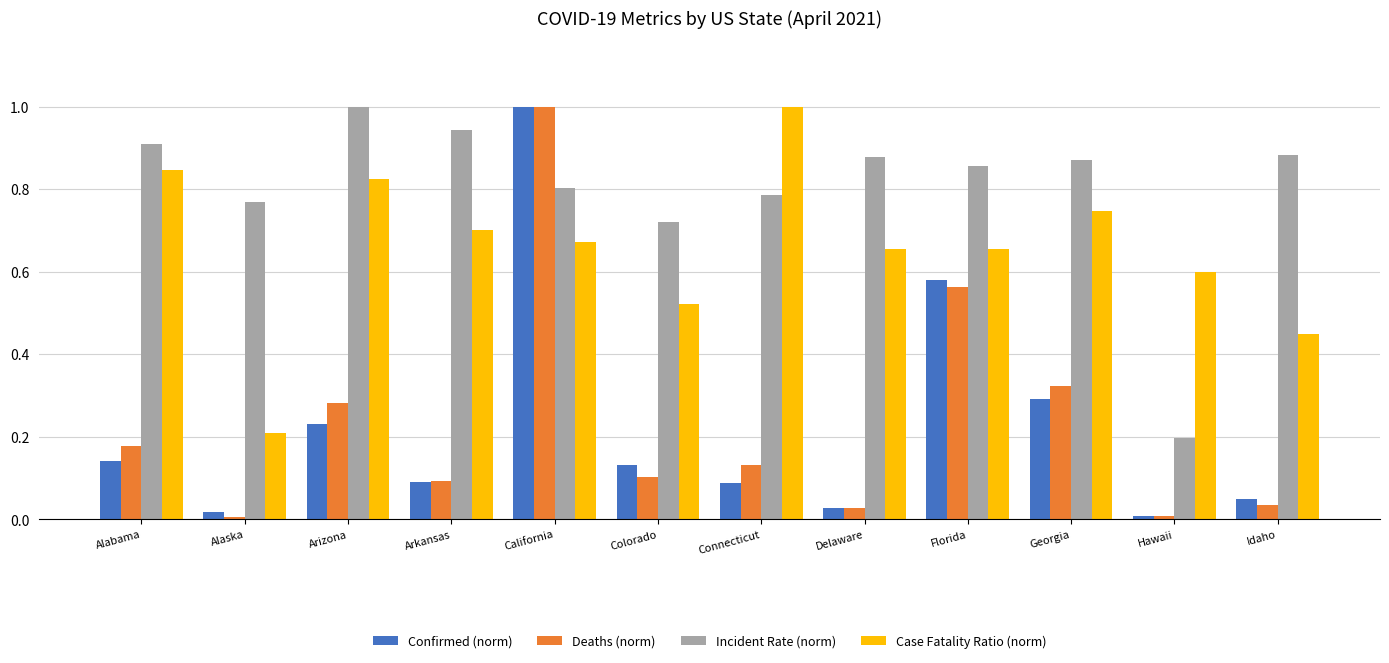

Count the number of data series in this chart.

4